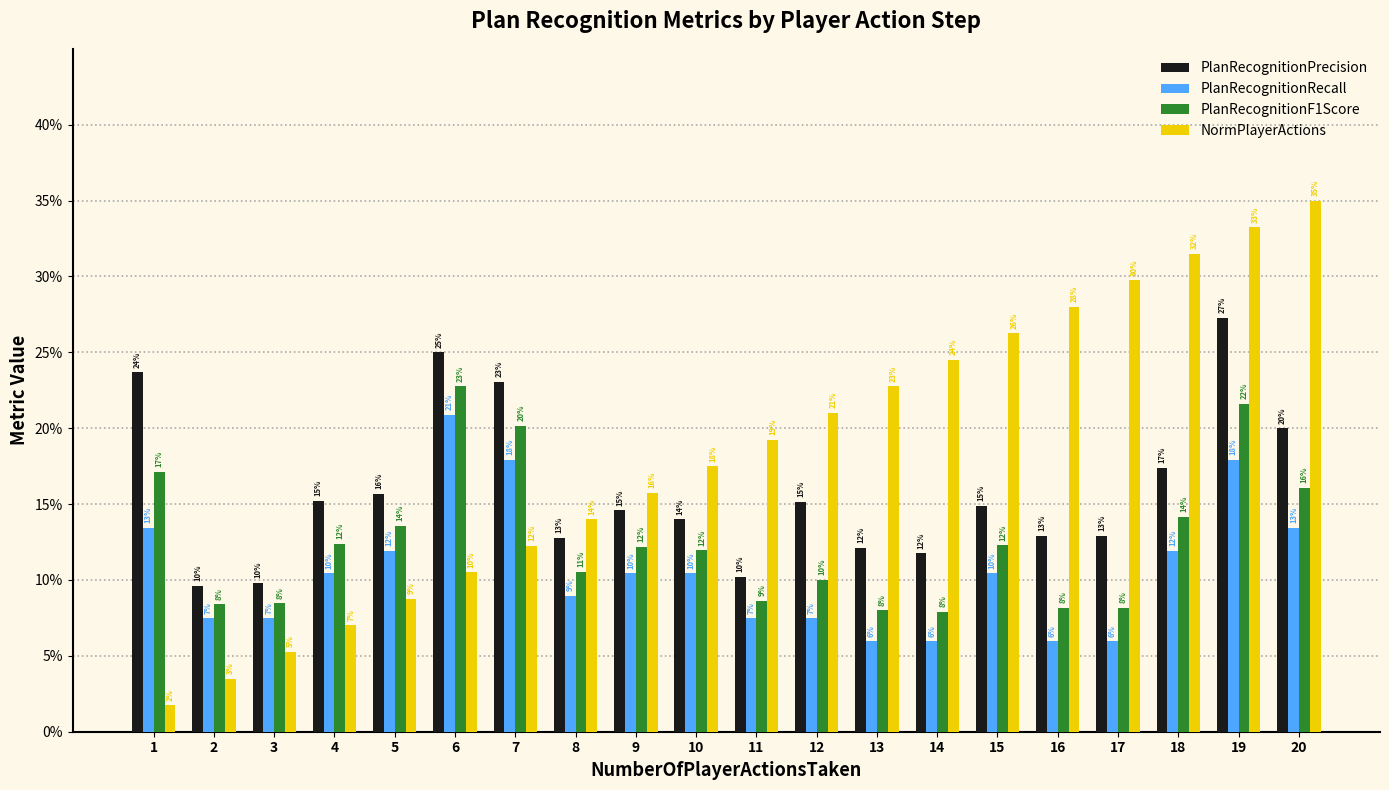

Which series has the widest spread of values?

NormPlayerActions